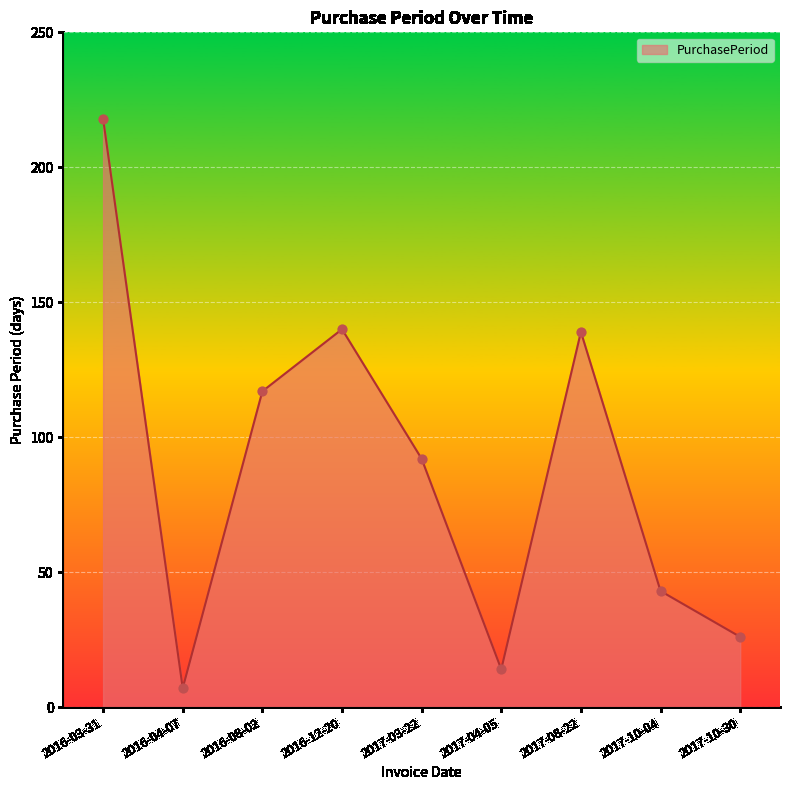

What is the change in value from 2016-03-31 to 2017-08-22?

-79